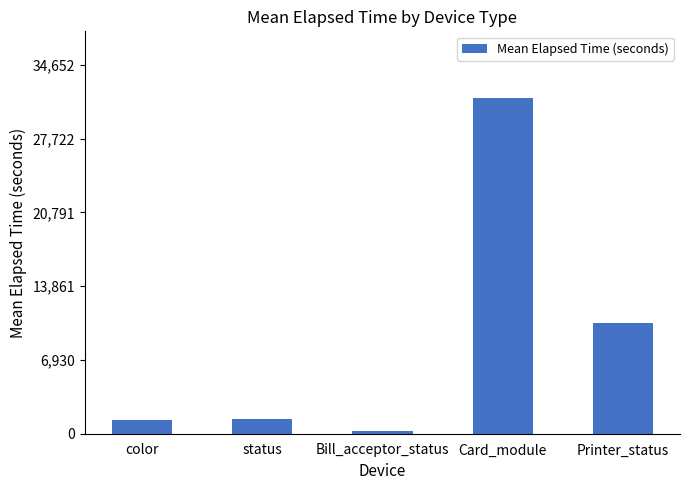

Between Printer_status and Card_module, which is larger?

Card_module